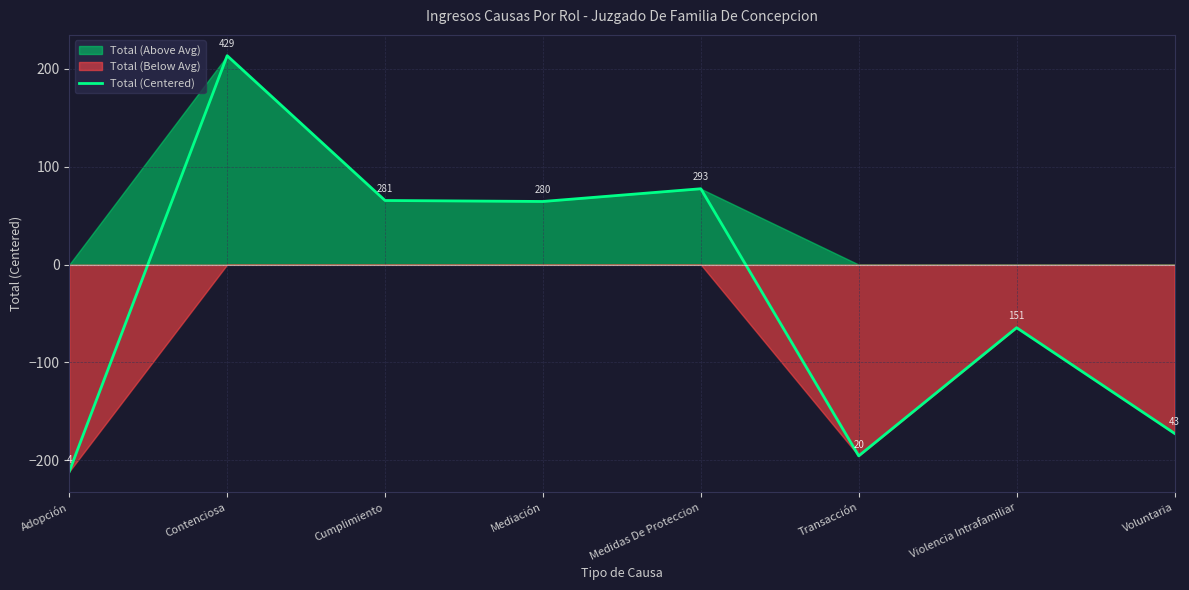

Rank the categories by value from highest to lowest.

Contenciosa, Medidas De Proteccion, Cumplimiento, Mediación, Violencia Intrafamiliar, Voluntaria, Transacción, Adopción